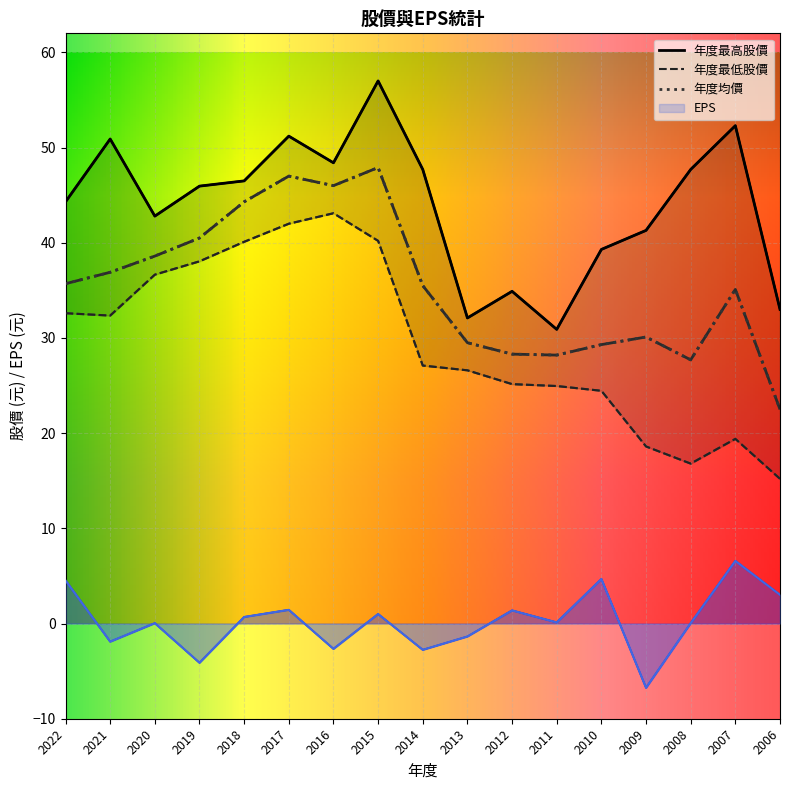

How many data points does each series have?

17